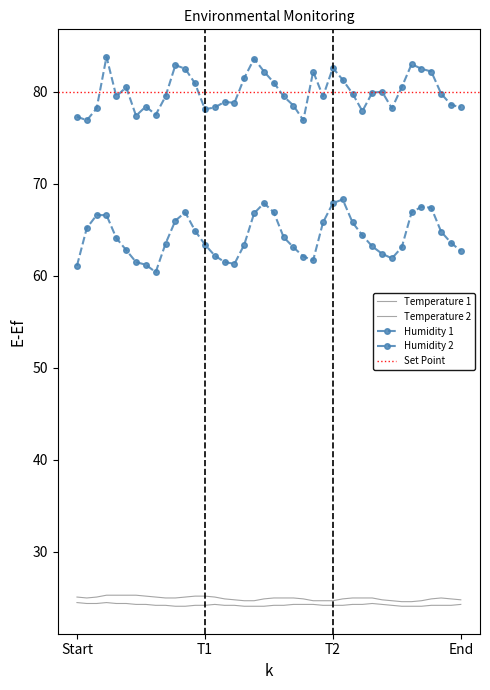

True or false: Temperature 2 and Humidity 1 intersect in this chart.

False